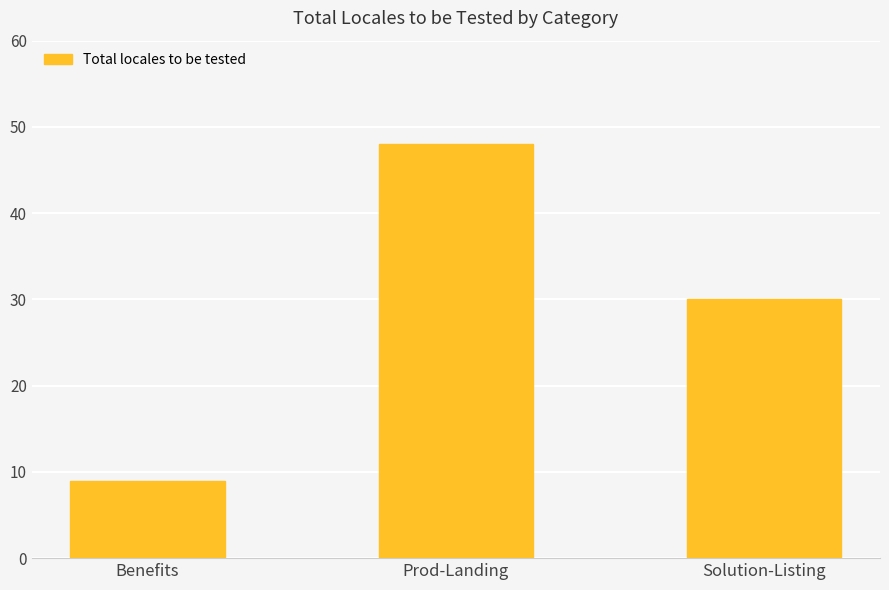

At which label does the data first exceed 30?

Prod-Landing